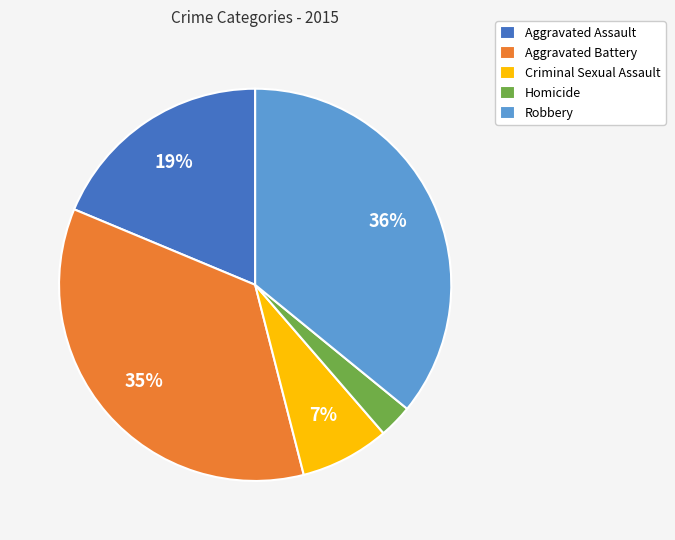

The Robbery slice represents 36% of the pie. True or false?

True